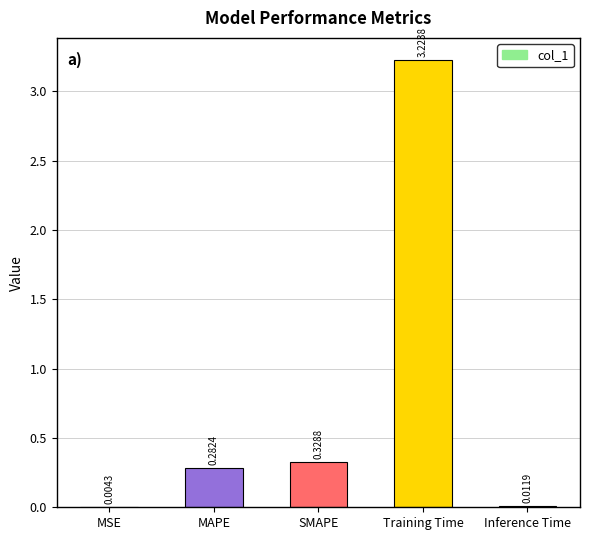

What is the sum of all values?

3.9